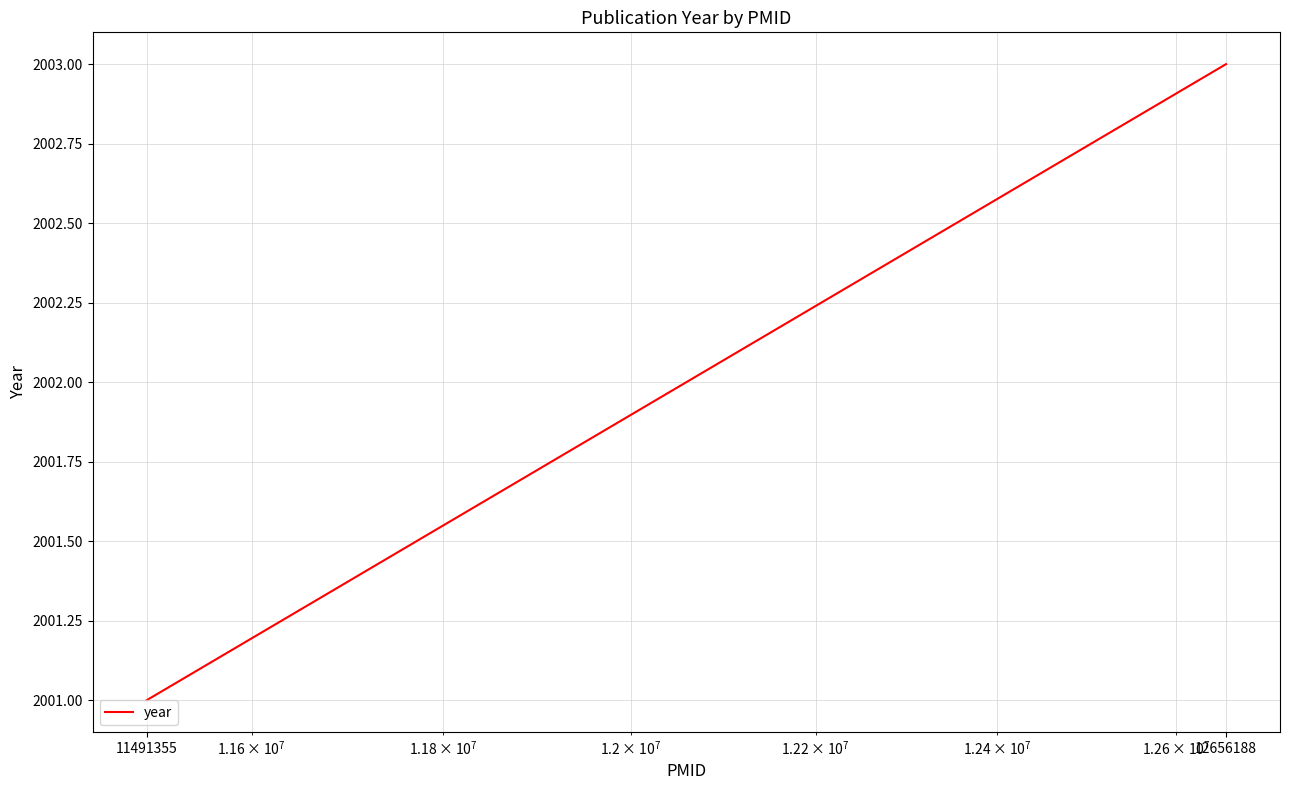

What is the approximate value at 12656188?

2003